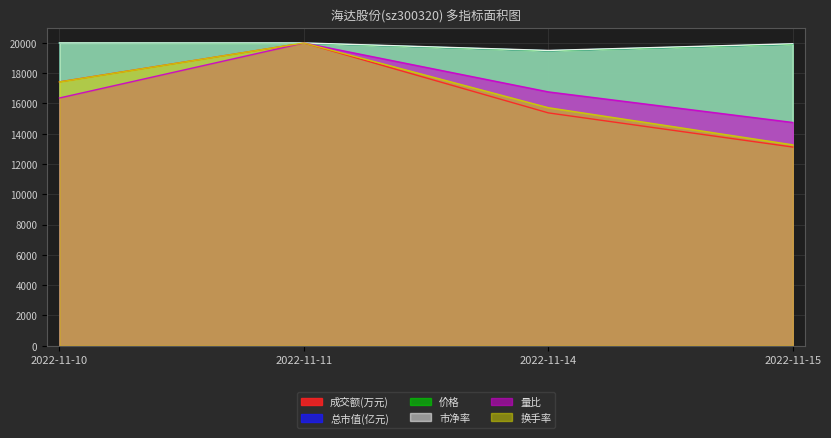

Which series changed the most between 2022-11-11 and 2022-11-15?

成交额(万元)